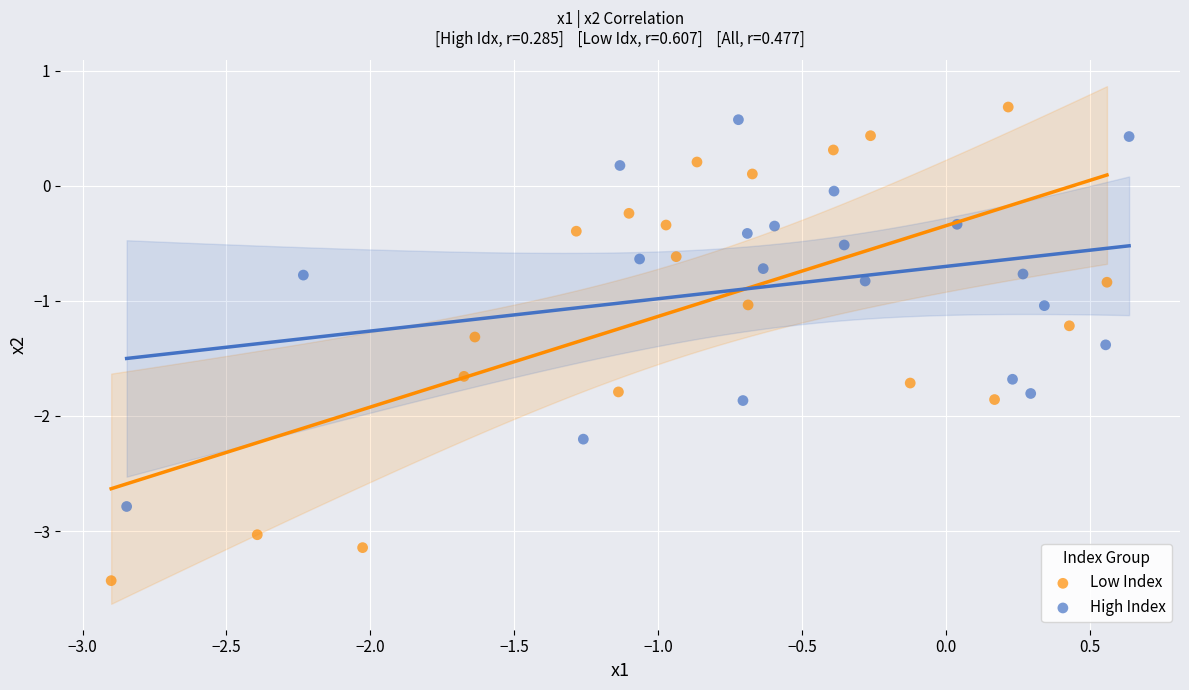

What are all the series names shown in the legend?

Low Index, High Index